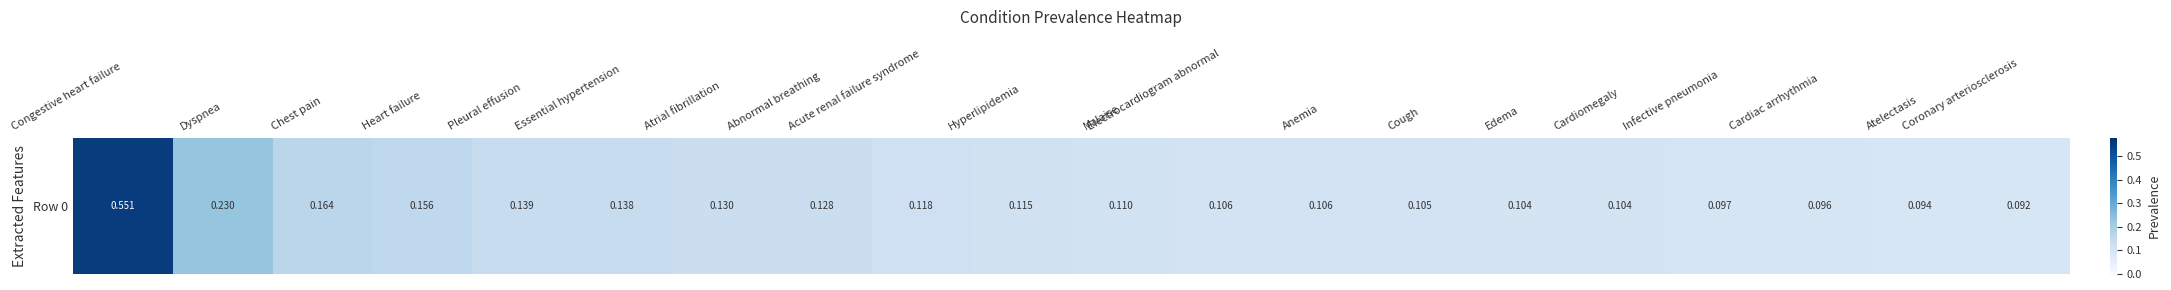

At which category does the chart reach its peak across all series?

Congestive heart failure